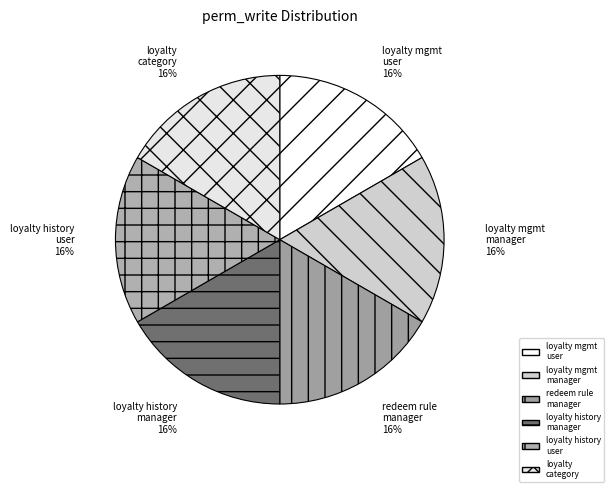

What is the total percentage of access_loyalty_management_manager and access_redeem_rule_list_manager?

33.3%